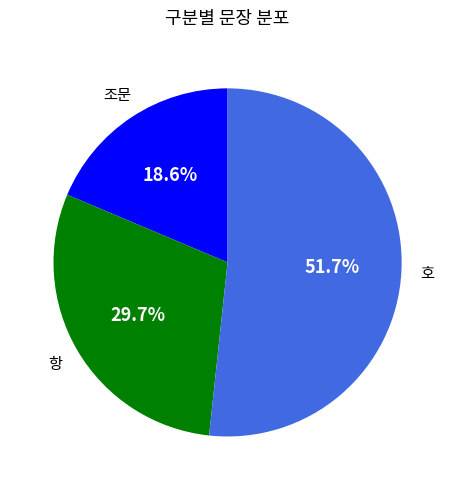

To the nearest percent, what portion does 조문 represent?

19%